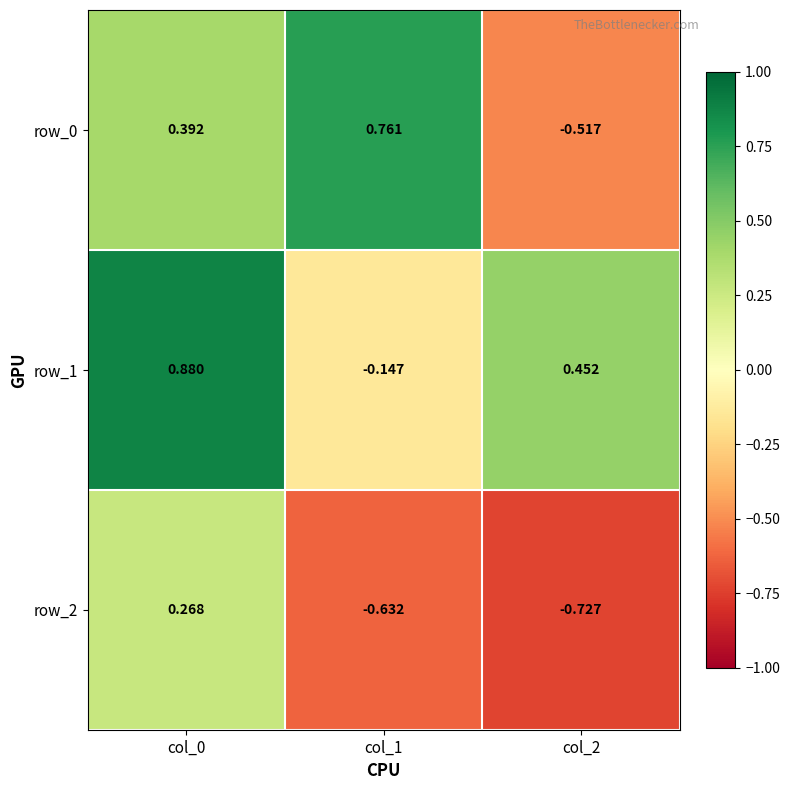

At which label is row_1 closest to 0?

col_1